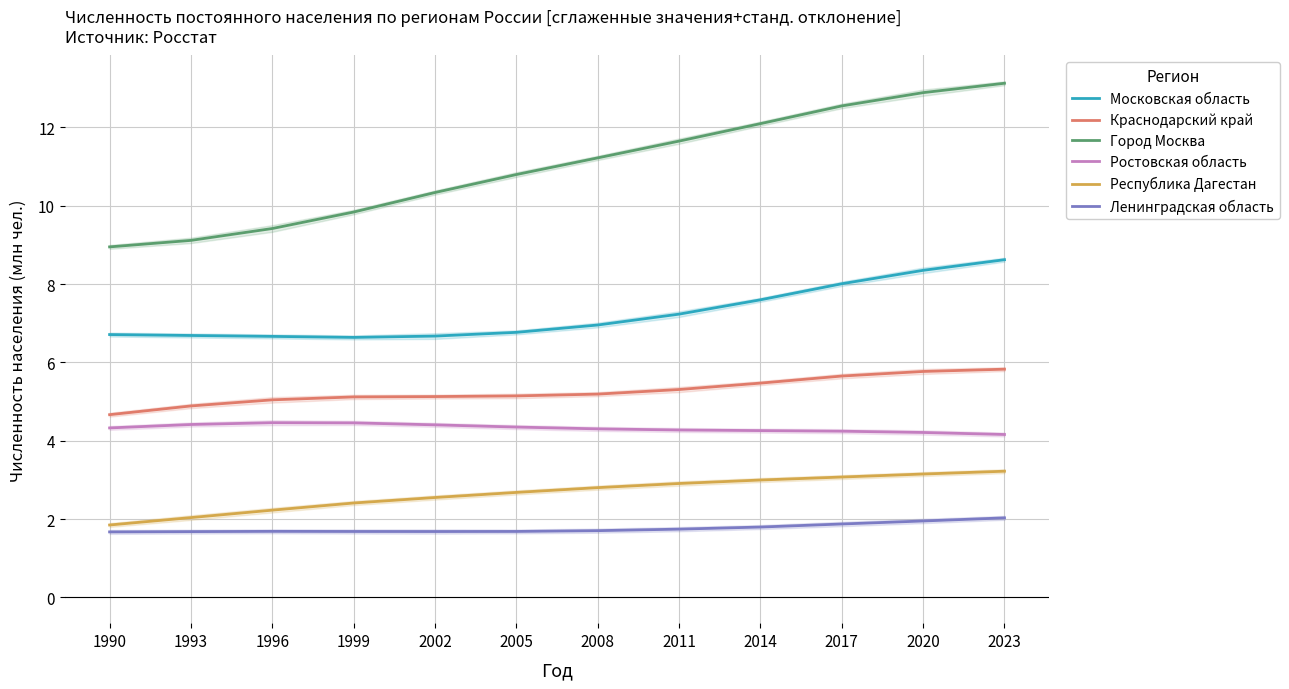

Is this an area chart (filled region under the line)?

No